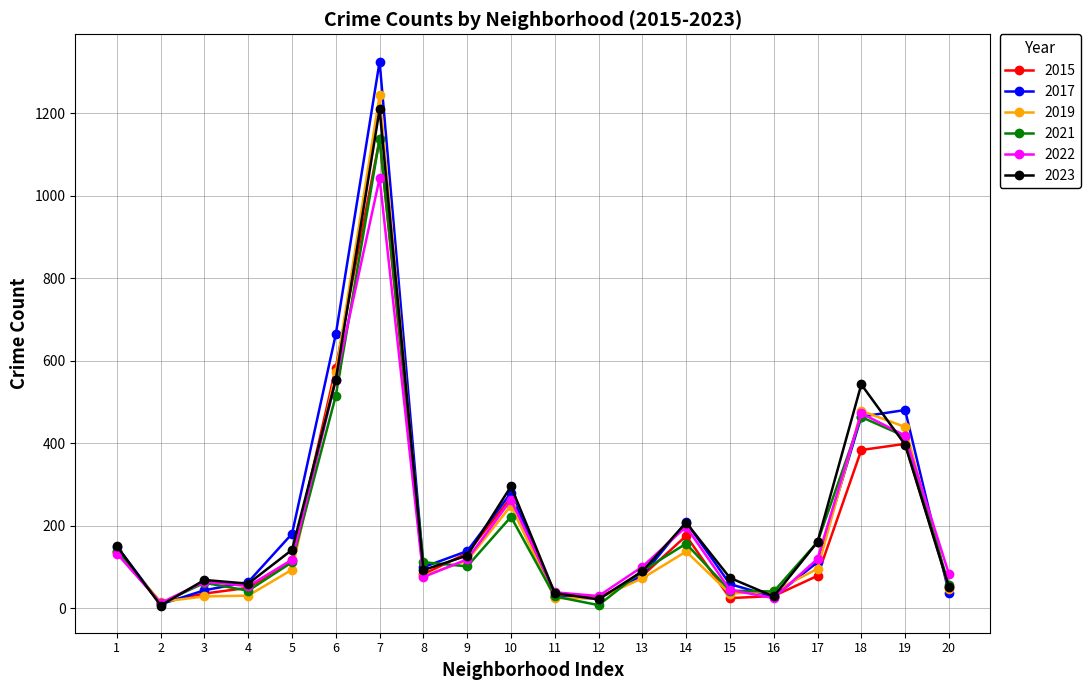

True or false: 2023 has more than 2 interior local peaks.

True